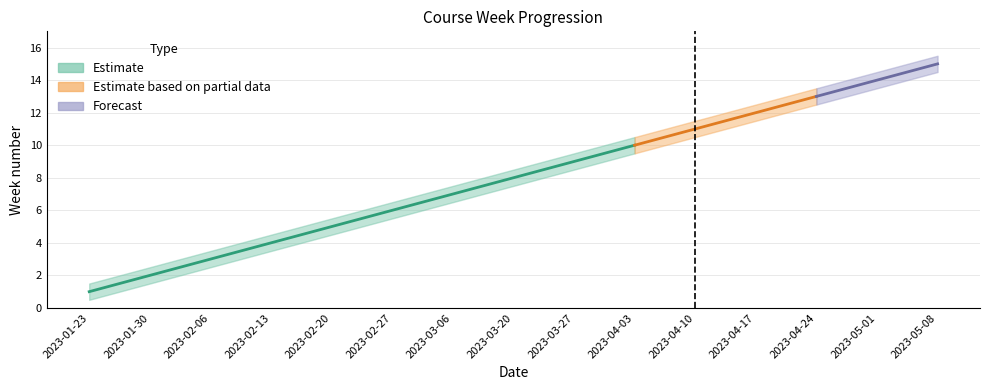

At which category does the chart reach its minimum across all series?

2023-01-23